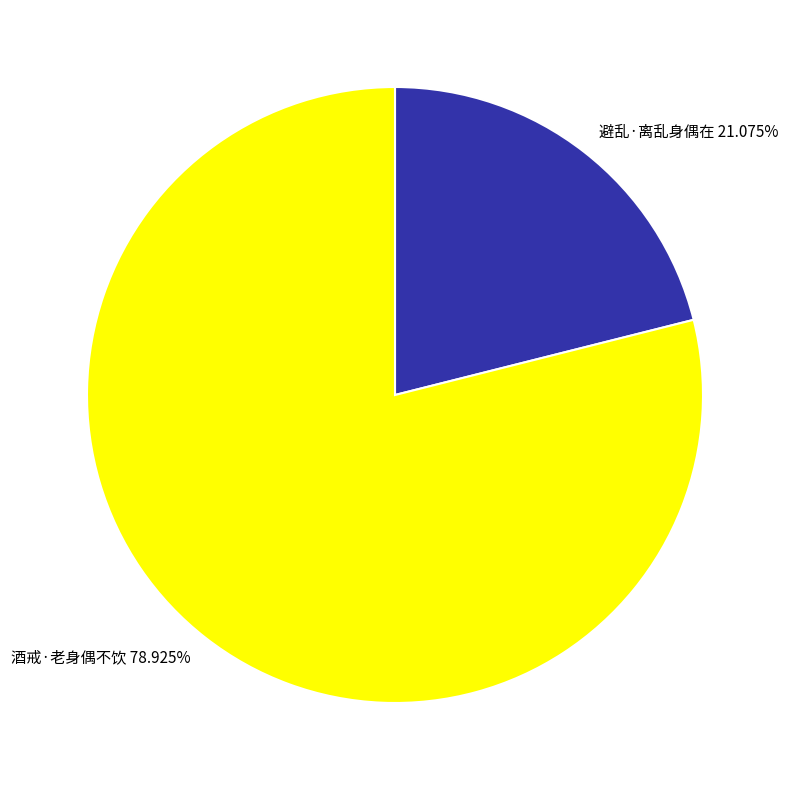

Approximately how many times larger is the value at 酒戒·老身偶不饮 compared to 避乱·离乱身偶在?

3.7